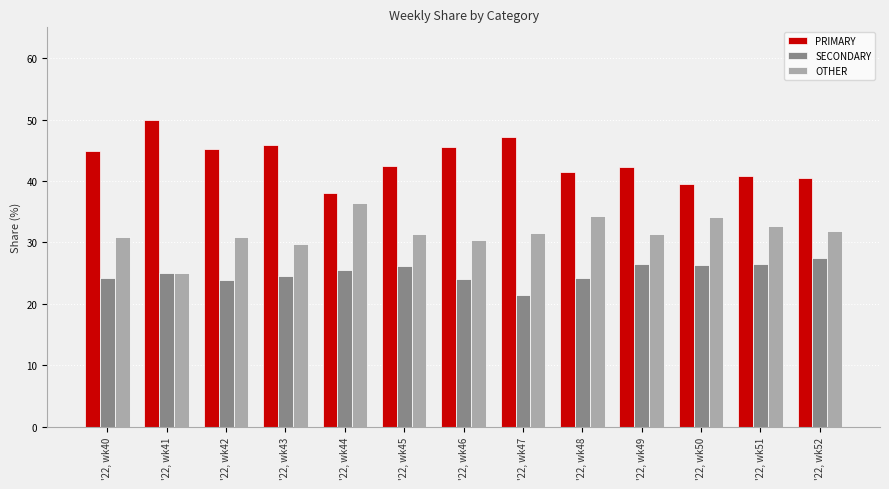

What is the difference between the highest and lowest values at '22, wk46?

21.4